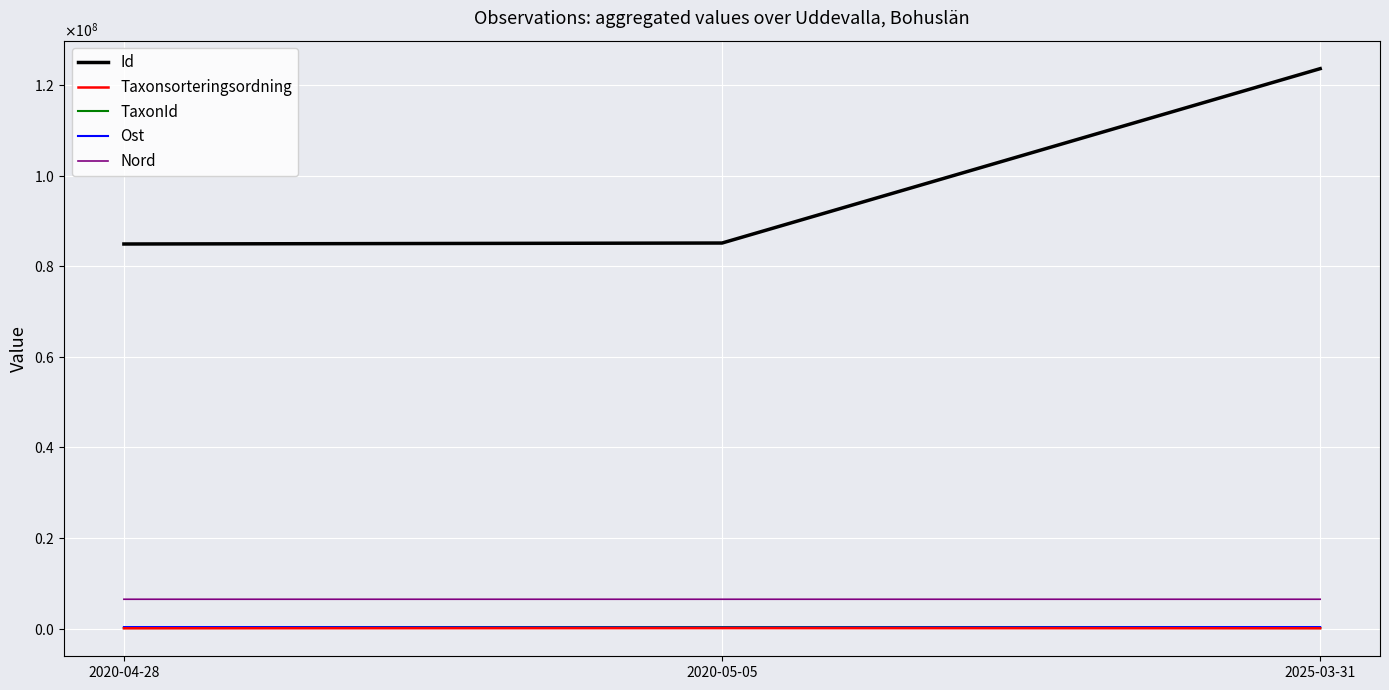

At which label does TaxonId reach its peak?

2020-05-05